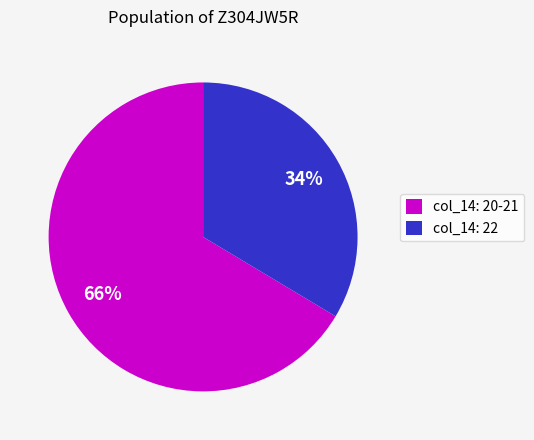

To the nearest percent, what is the combined percentage of col_14: 20-21 and col_14: 22?

100%